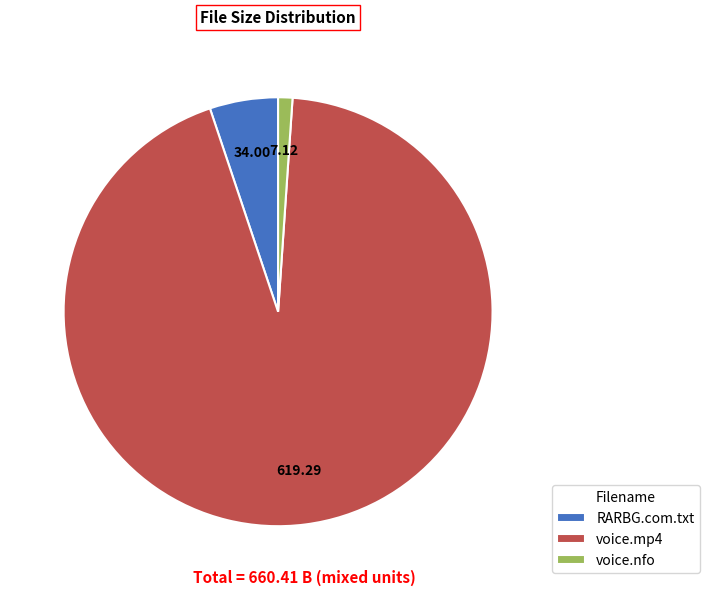

Between voice.nfo and voice.mp4, which is larger?

voice.mp4